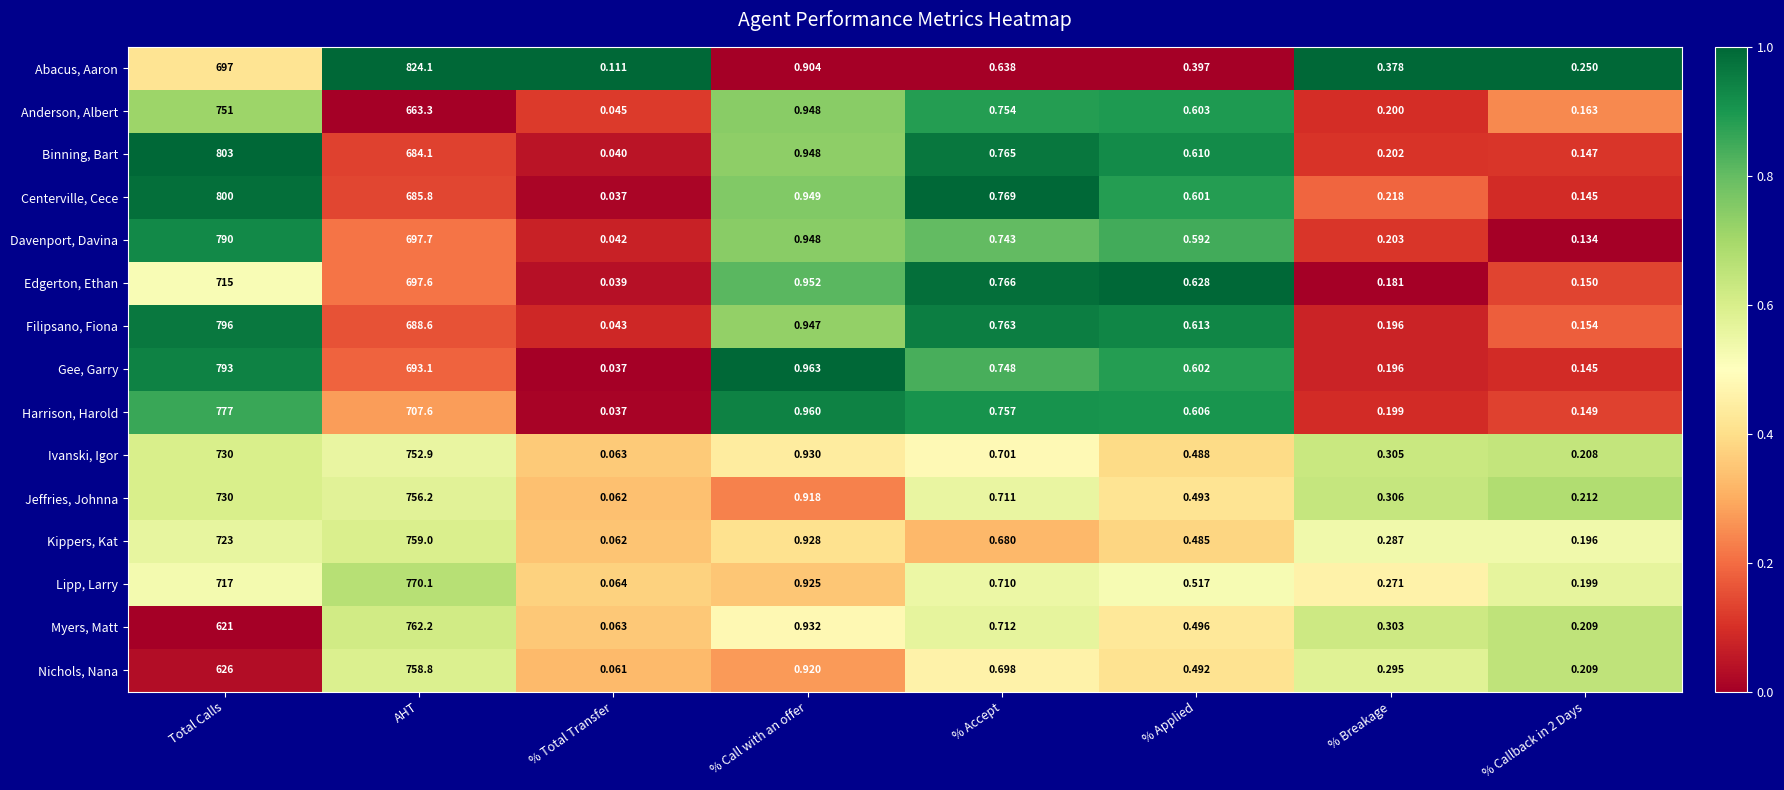

Count the number of categories in the chart.

8